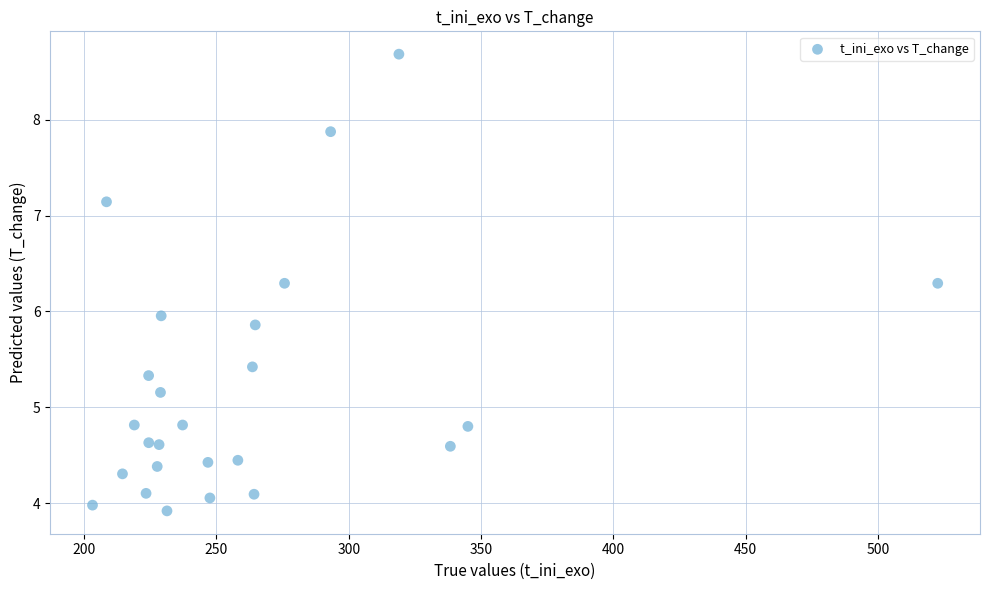

What is the range of X values (max minus min)?

319.5